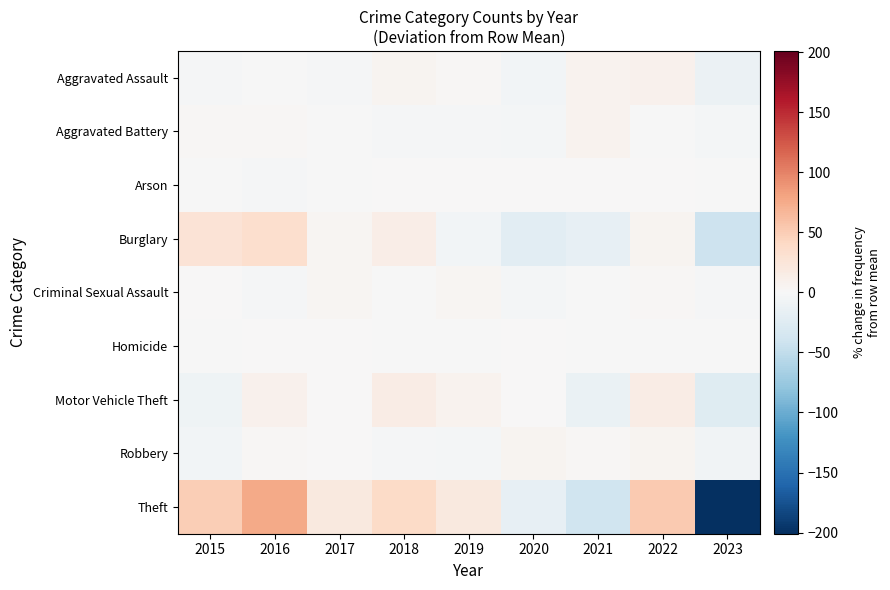

Reading left to right, what are all the values shown in this chart?

Aggravated Assault: 2015=-2.1	2016=-1.1	2017=-2.1	2018=4.9	2019=1.9	2020=-5.1	2021=6.9	2022=7.9	2023=-11.1
Aggravated Battery: 2015=3.1	2016=3.1	2017=-0.9	2018=-1.9	2019=-1.9	2020=-3.9	2021=7.1	2022=-0.9	2023=-3.9
Arson: 2015=-1.4	2016=-2.4	2017=-1.4	2018=1.6	2019=1.6	2020=0.6	2021=1.6	2022=1.6	2023=-1.4
Burglary: 2015=27.1	2016=33.1	2017=4.1	2018=13.1	2019=-4.9	2020=-20.9	2021=-15.9	2022=6.1	2023=-41.9
Criminal Sexual Assault: 2015=0.4	2016=-2.6	2017=3.4	2018=-1.6	2019=4.4	2020=-3.6	2021=-0.6	2022=2.4	2023=-2.6
Homicide: 2015=-0.3	2016=0.7	2017=0.7	2018=-0.3	2019=-0.3	2020=0.7	2021=-0.3	2022=-0.3	2023=-0.3
Motor Vehicle Theft: 2015=-8.7	2016=8.3	2017=0.3	2018=14.3	2019=7.3	2020=1.3	2021=-12.7	2022=14.3	2023=-24.7
Robbery: 2015=-4.9	2016=2.1	2017=0.1	2018=-1.9	2019=-3.9	2020=6.1	2021=3.1	2022=6.1	2023=-6.9
Theft: 2015=50.1	2016=76.1	2017=19.1	2018=39.1	2019=20.1	2020=-15.9	2021=-39.9	2022=52.1	2023=-200.9